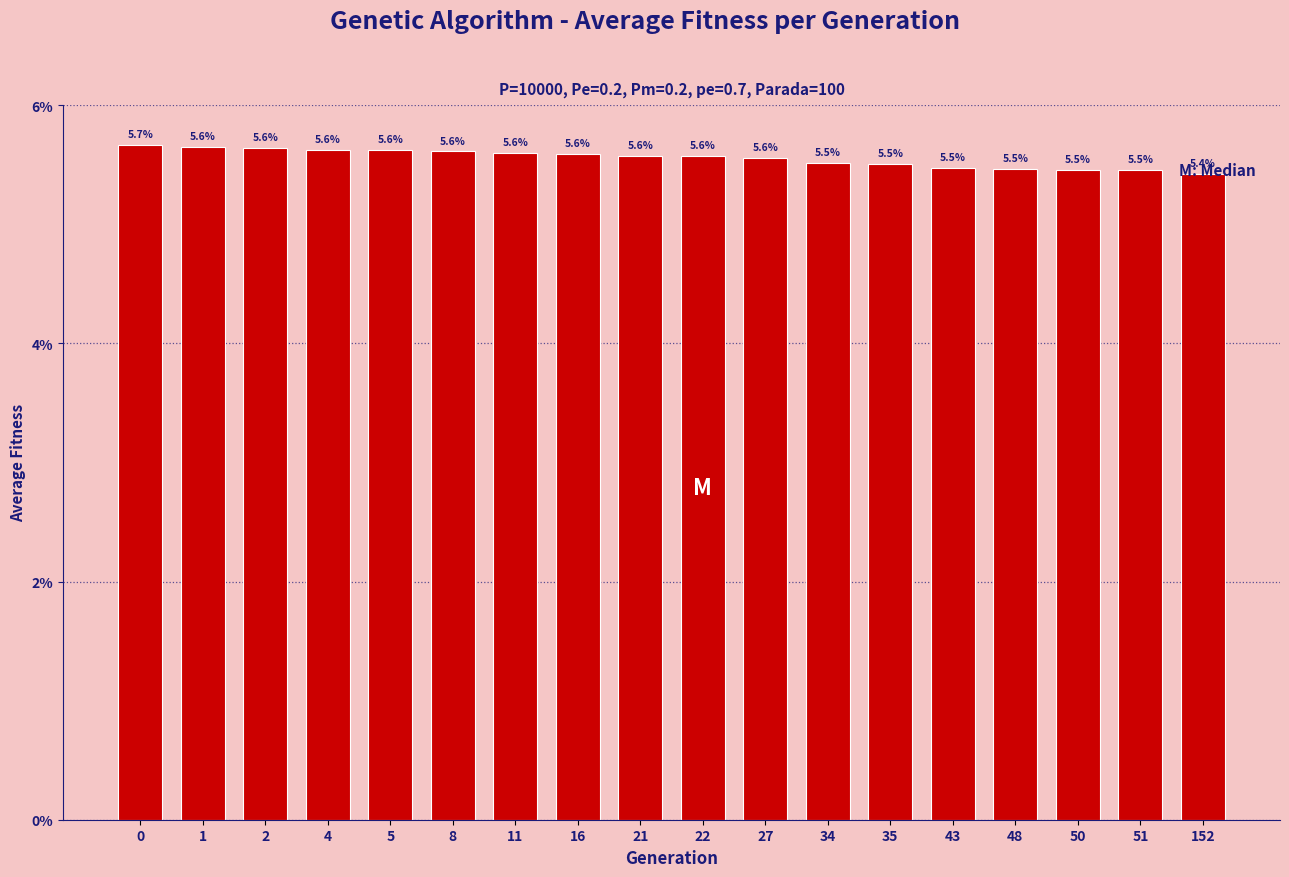

What is the value of the 18th bar from the left?

5.4